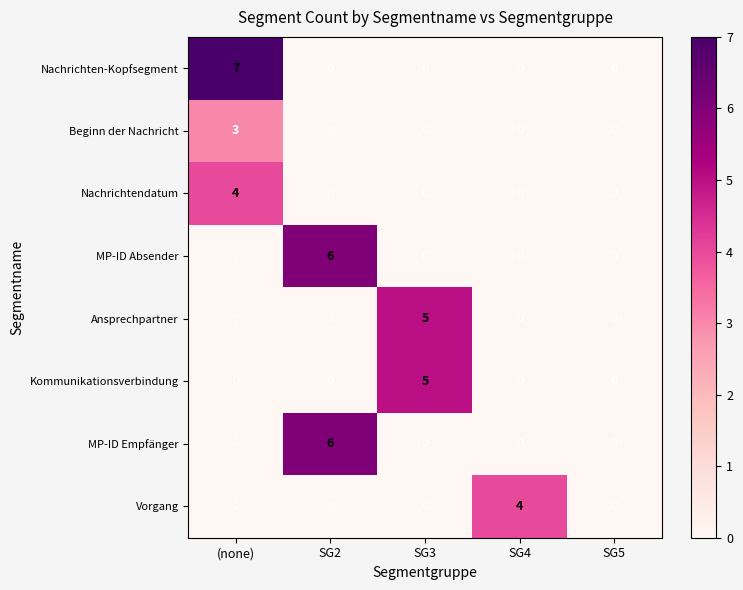

What is the highest value of the Vorgang series?

4